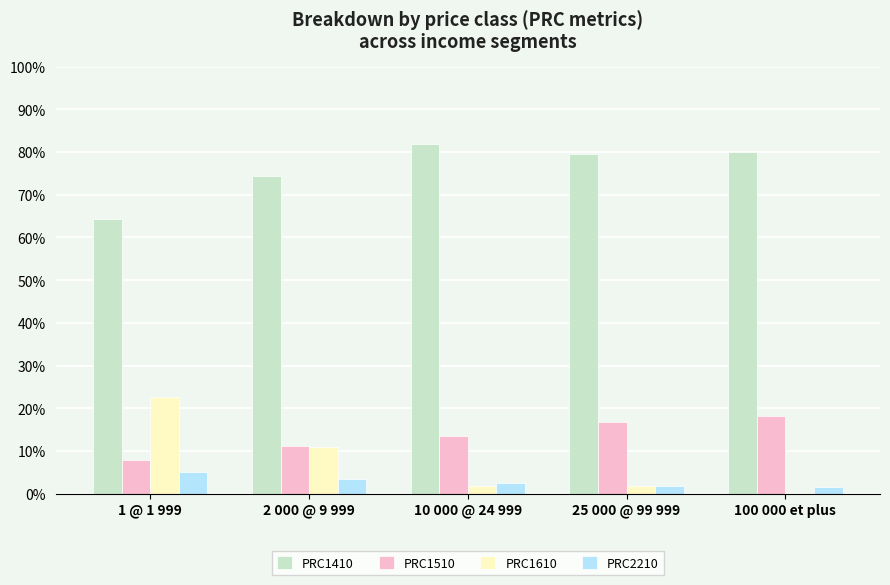

What are all the series names shown in the legend?

PRC1410, PRC1510, PRC1610, PRC2210